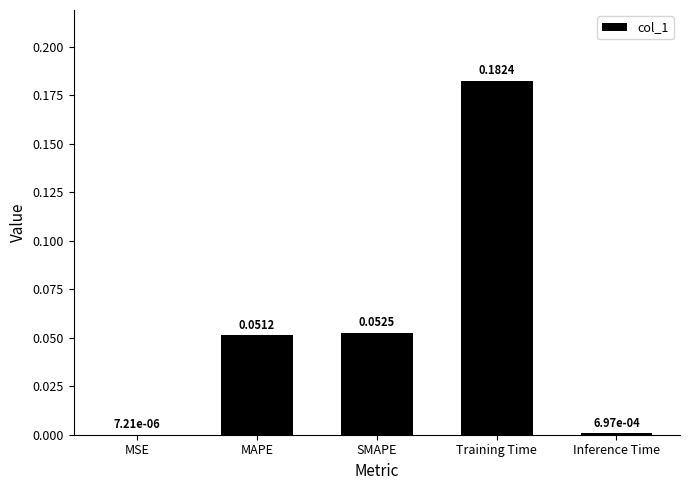

Which label corresponds to the largest value in the chart?

Training Time